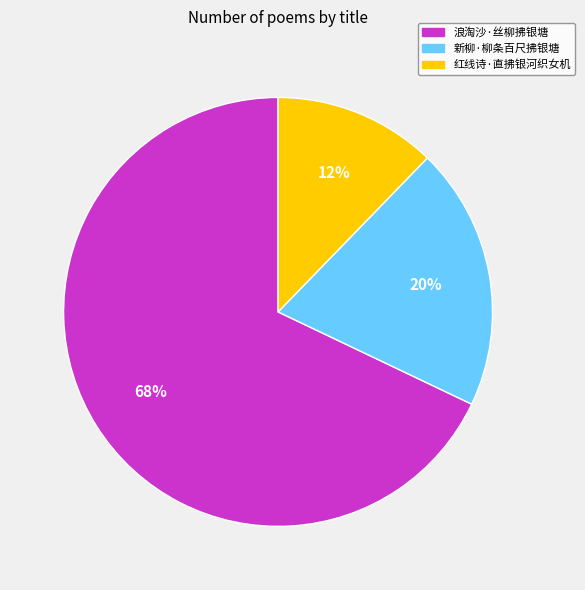

Is the sum of 红线诗·直拂银河织女机 and 新柳·柳条百尺拂银塘 greater than half?

No